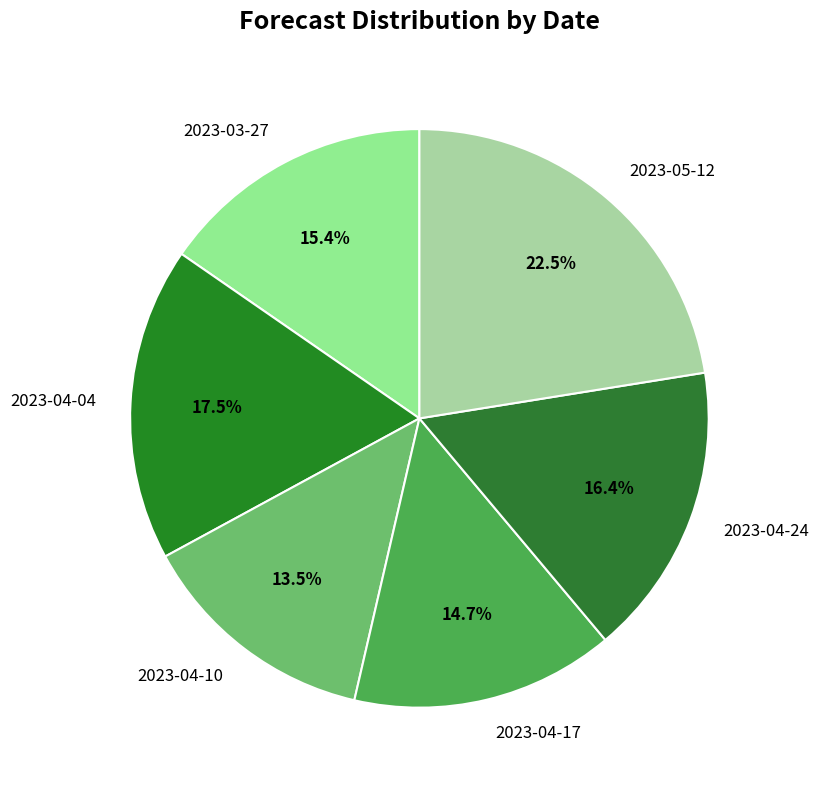

Rank the categories by value from lowest to highest.

2023-04-10, 2023-04-17, 2023-03-27, 2023-04-24, 2023-04-04, 2023-05-12